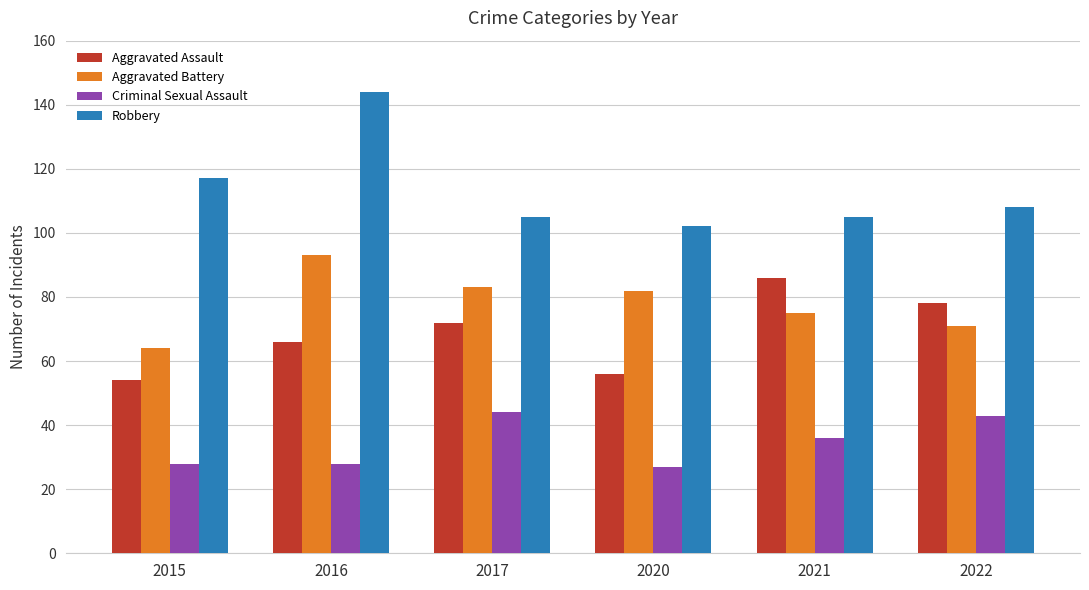

What is the minimum value shown in the chart?

27